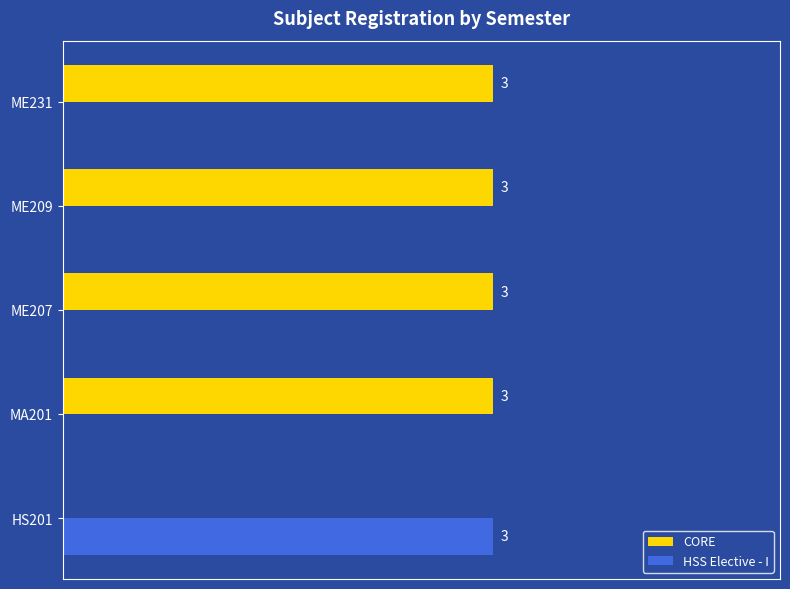

What are all the series names shown in the legend?

CORE, HSS Elective - I